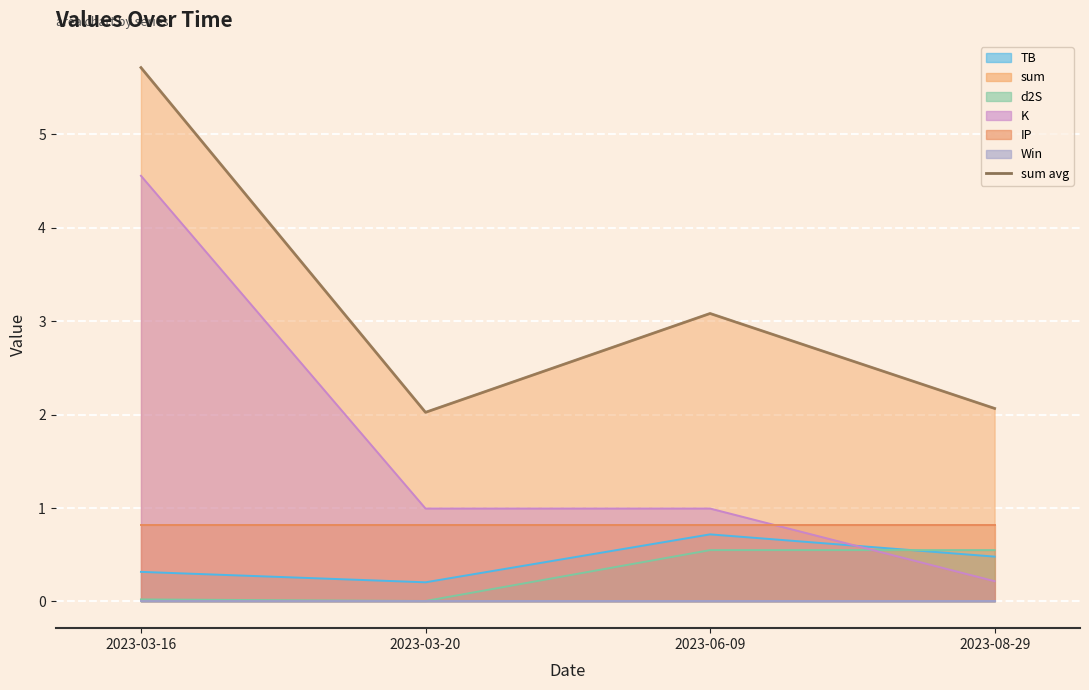

Rank the categories by value from lowest to highest.

2023-03-20, 2023-08-29, 2023-06-09, 2023-03-16